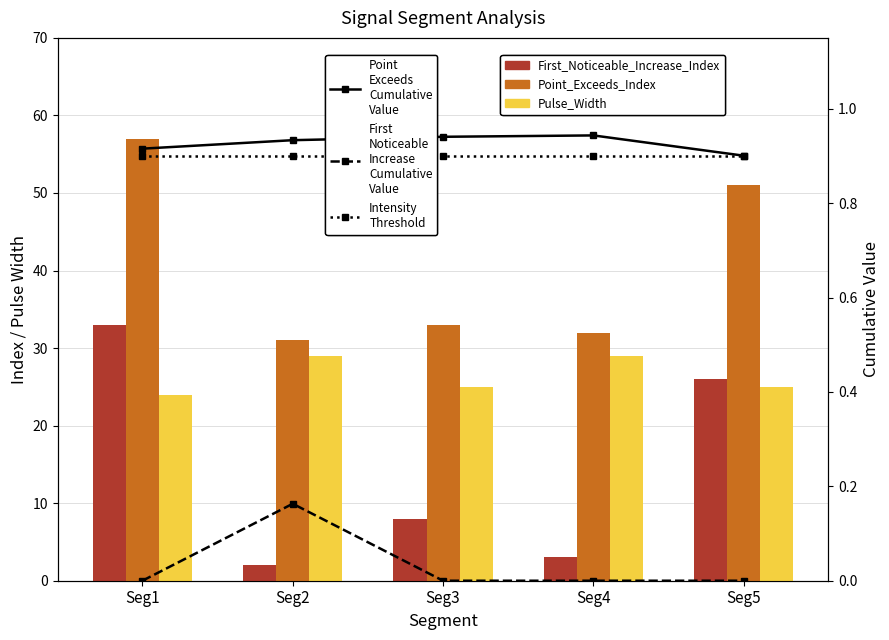

Rank the categories by Intensity_Threshold value from lowest to highest.

Seg1, Seg2, Seg3, Seg4, Seg5